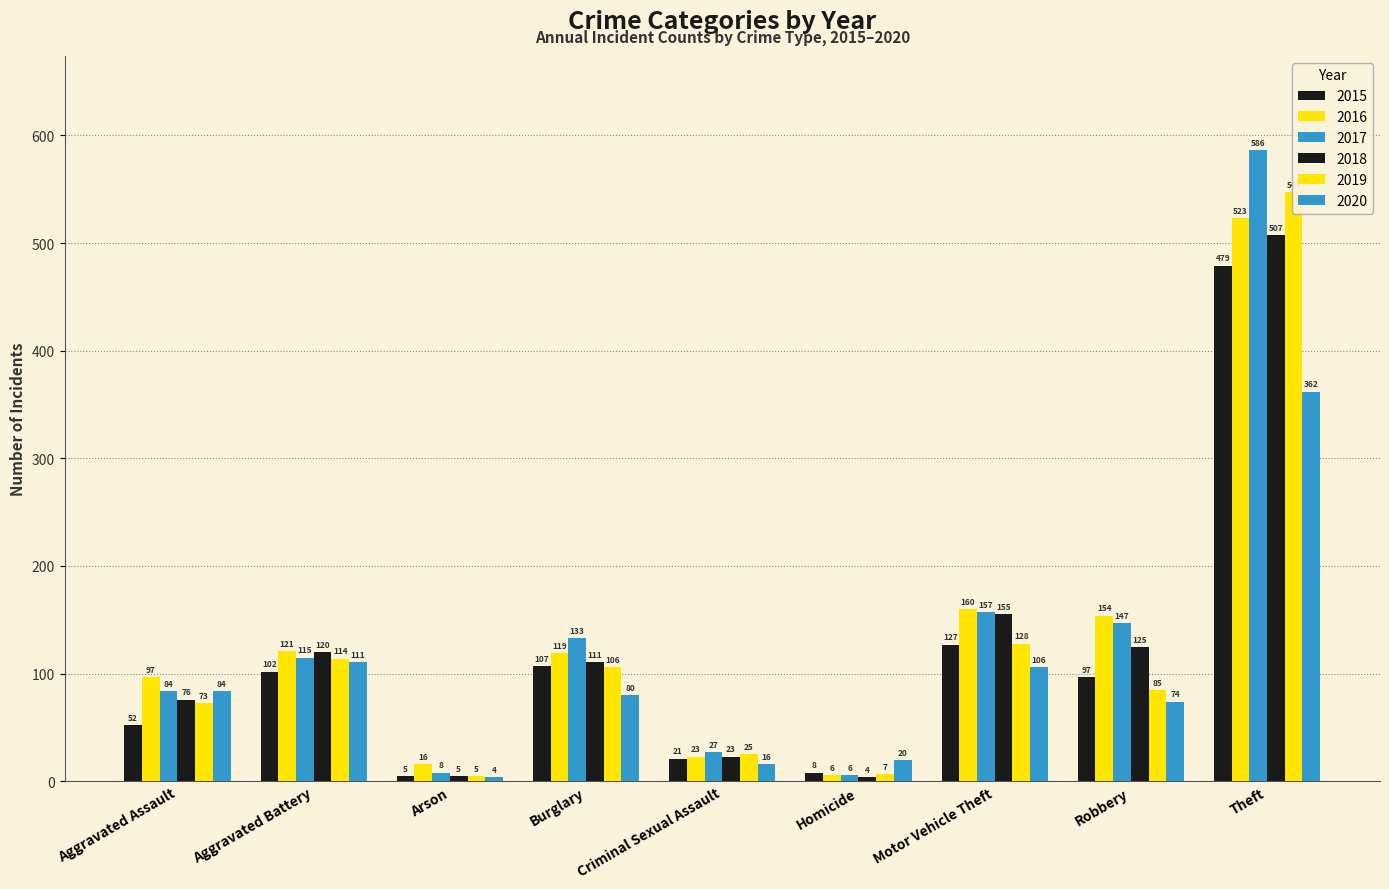

Reading left to right, transcribe all the data shown in this chart.

2015: 52	102	5	107	21	8	127	97	479
2016: 97	121	16	119	23	6	160	154	523
2017: 84	115	8	133	27	6	157	147	586
2018: 76	120	5	111	23	4	155	125	507
2019: 73	114	5	106	25	7	128	85	547
2020: 84	111	4	80	16	20	106	74	362